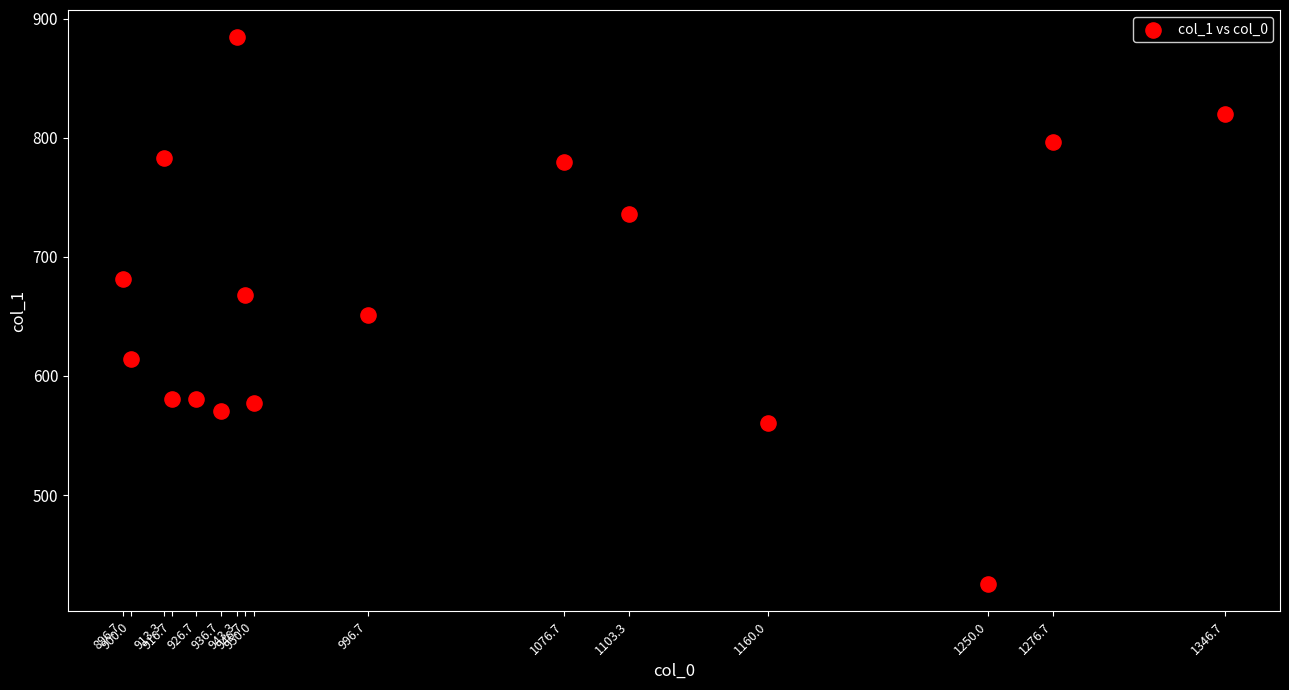

What is the range of Y values (max minus min)?

459.0